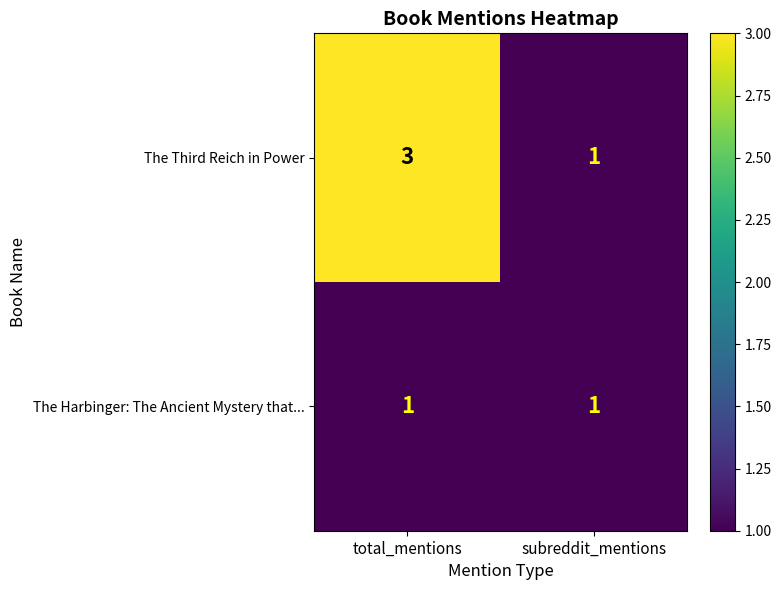

List the series in order of their peak value, lowest first.

The Harbinger: The Ancient Mystery that..., The Third Reich in Power